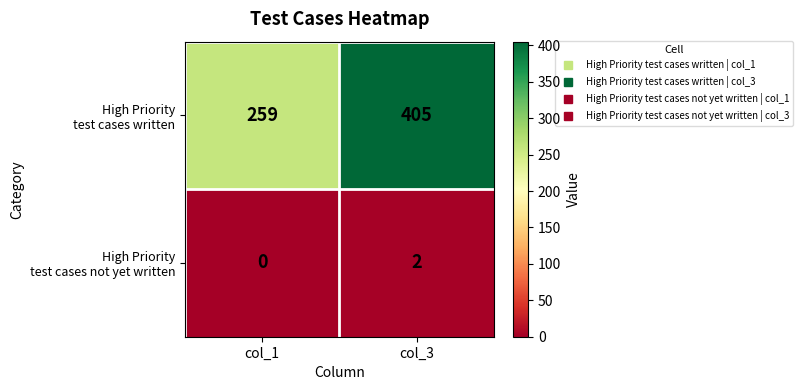

What is the difference between the highest and lowest values at col_1?

259